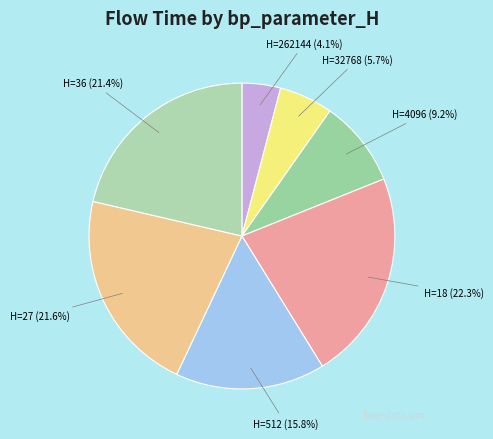

How many slices are in this pie chart?

7